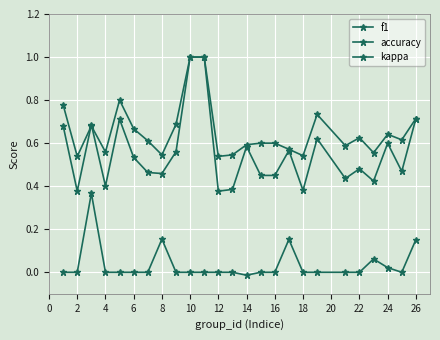

What is the label of the 17th point from the right?

14